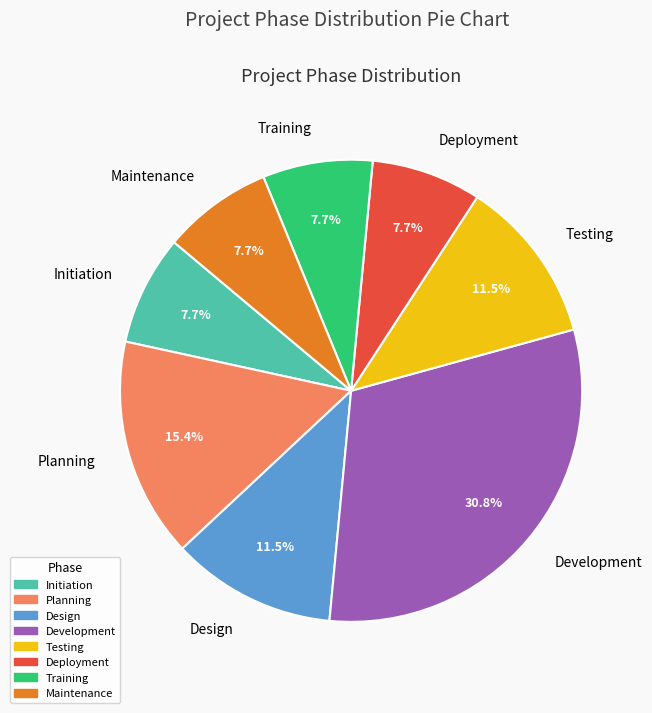

Combined, do Planning and Testing account for over 50%?

No